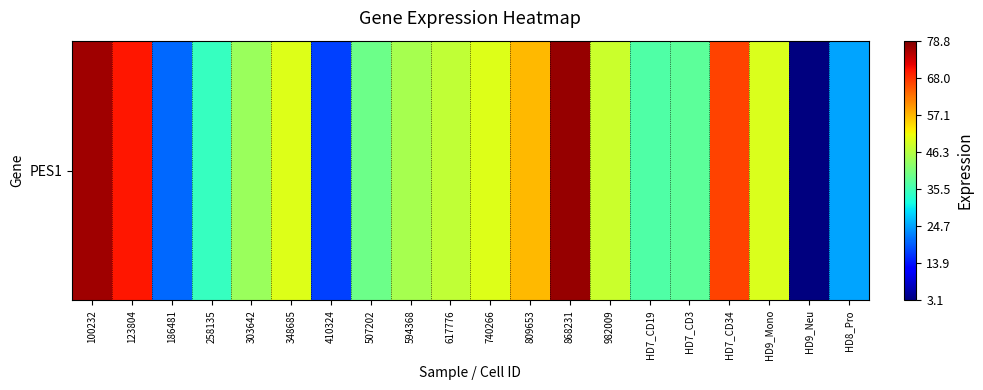

List the labels in order of value, smallest first.

HD9_Neu, 410324, 186481, HD8_Pro, 258135, HD7_CD19, HD7_CD3, 507202, 303642, 594368, 617776, 982009, HD9_Mono, 740266, 348685, 809653, HD7_CD34, 123804, 100232, 868231